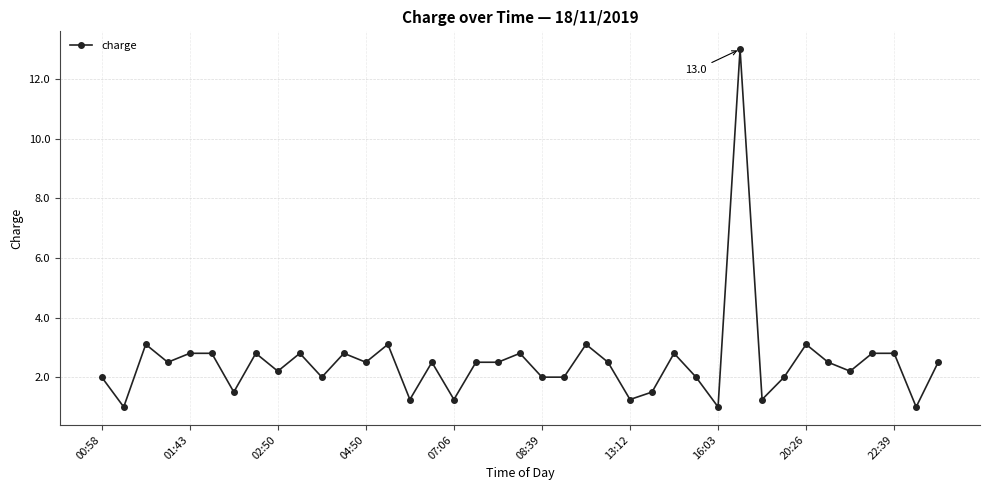

What is the value of the 12th point from the left?

2.8